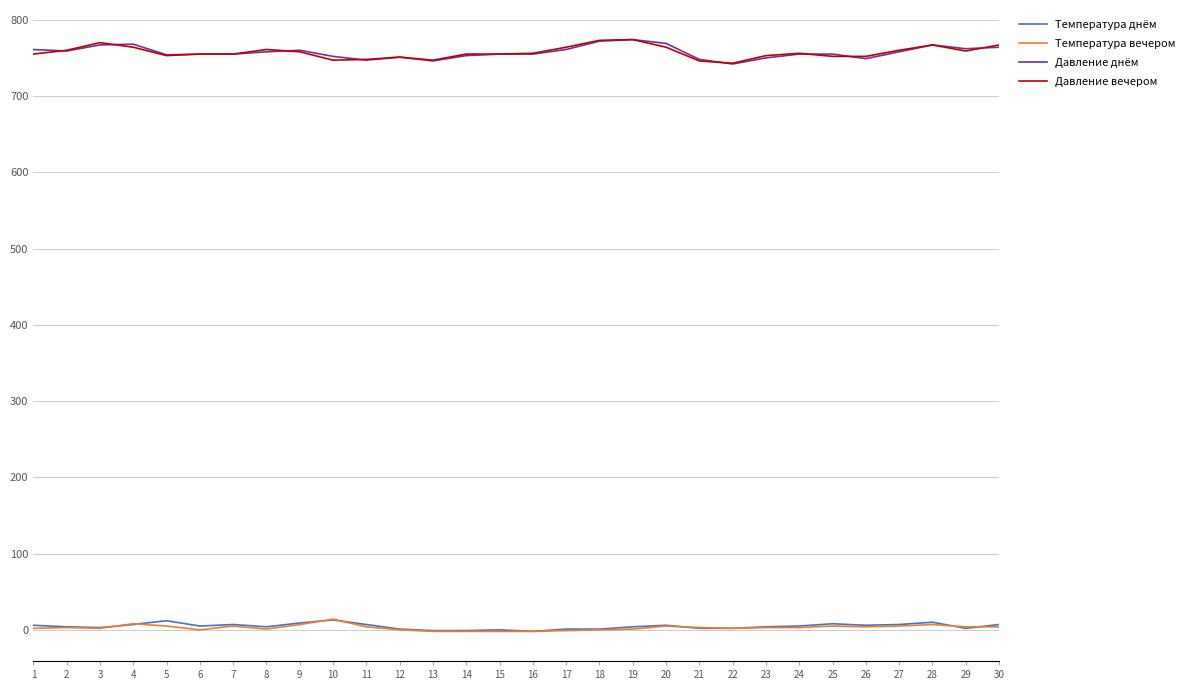

True or false: Температура днём and Давление днём cross at least once.

False